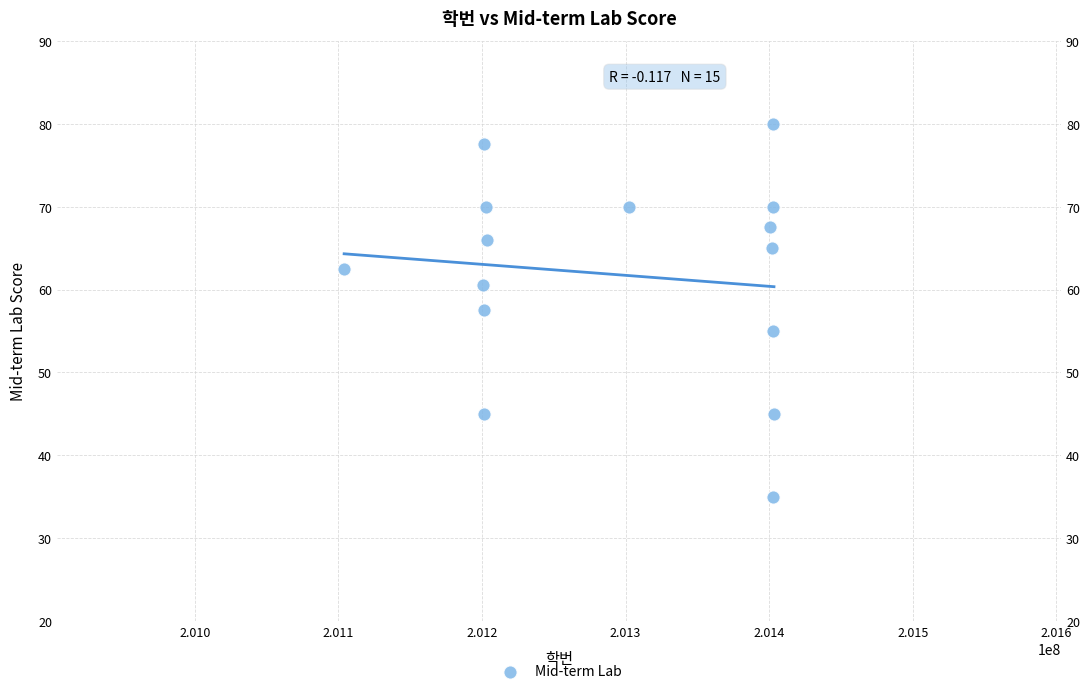

What is the range of Y values (max minus min)?

45.0